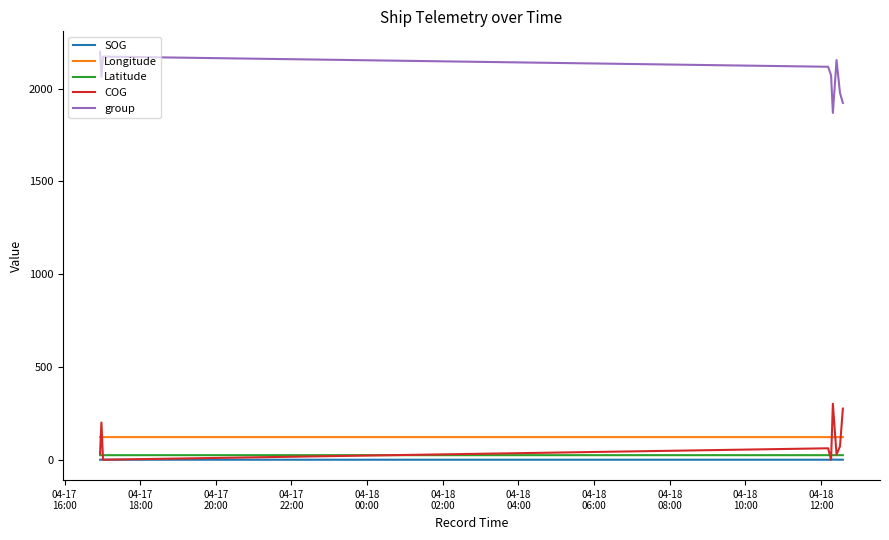

What are all the series names shown in the legend?

SOG, Longitude, Latitude, COG, group